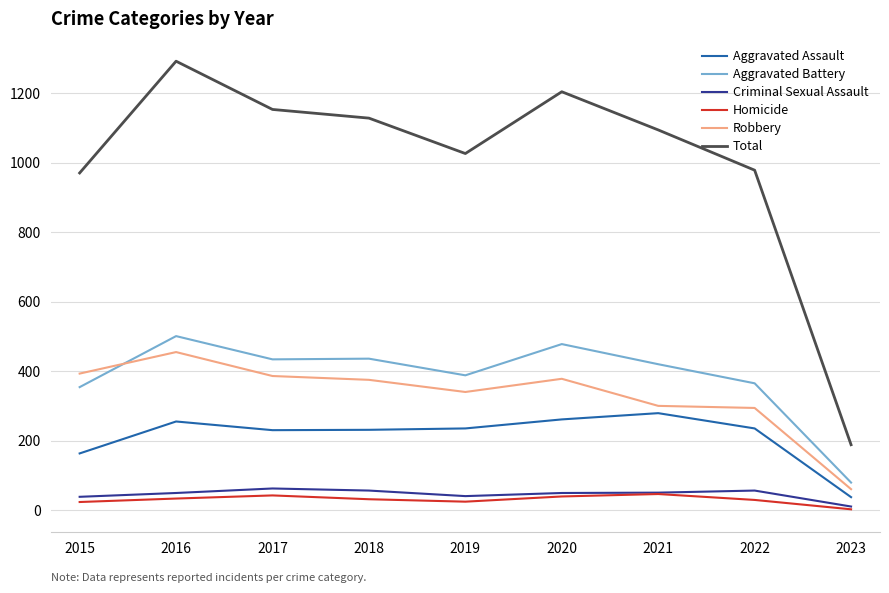

True or false: Aggravated Assault and Total intersect in this chart.

False